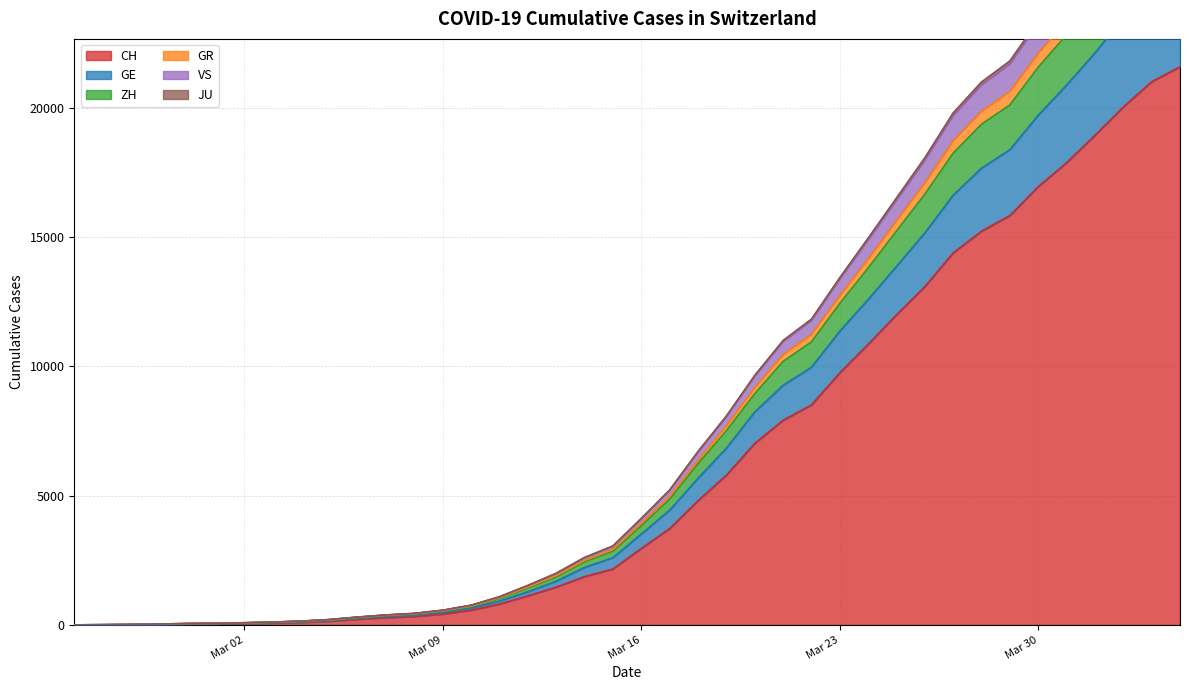

True or false: VS and GR intersect in this chart.

False